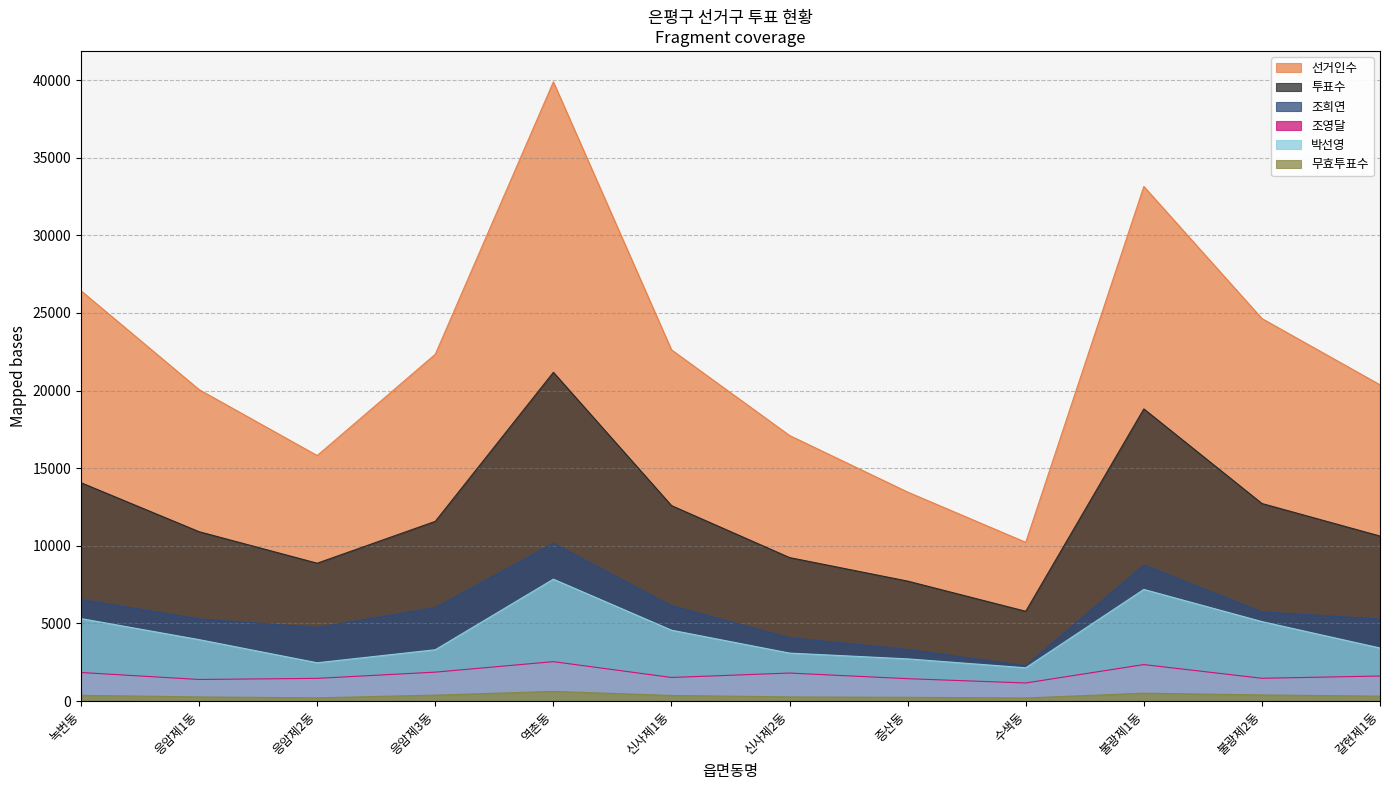

The 조영달 series shows 3170 at 신사제2동. True or false?

False